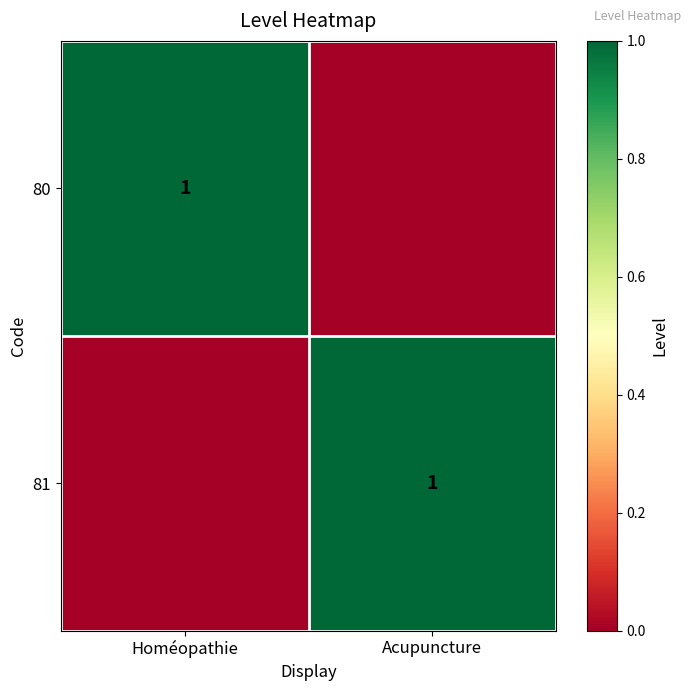

The 81 series shows 1 at Acupuncture. True or false?

True